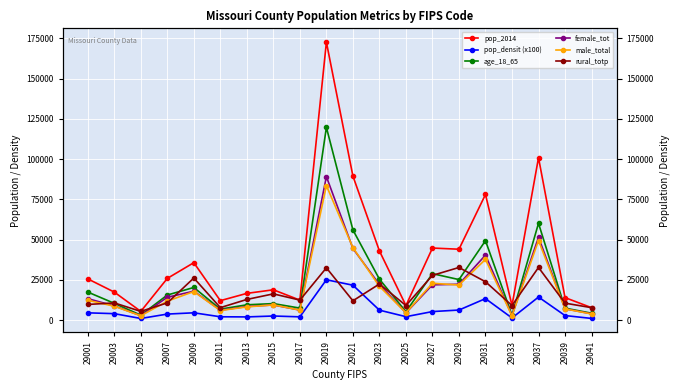

True or false: male_total and age_18_65 cross at least once.

False